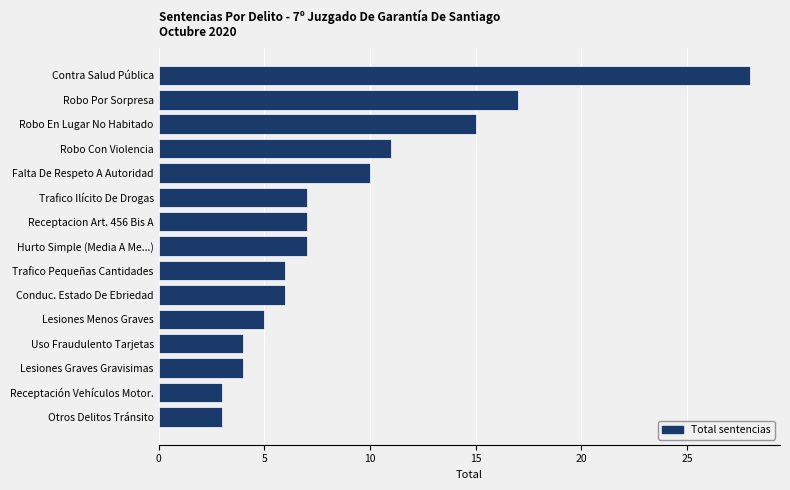

The value at Otros Delitos Tránsito is 3. True or false?

True